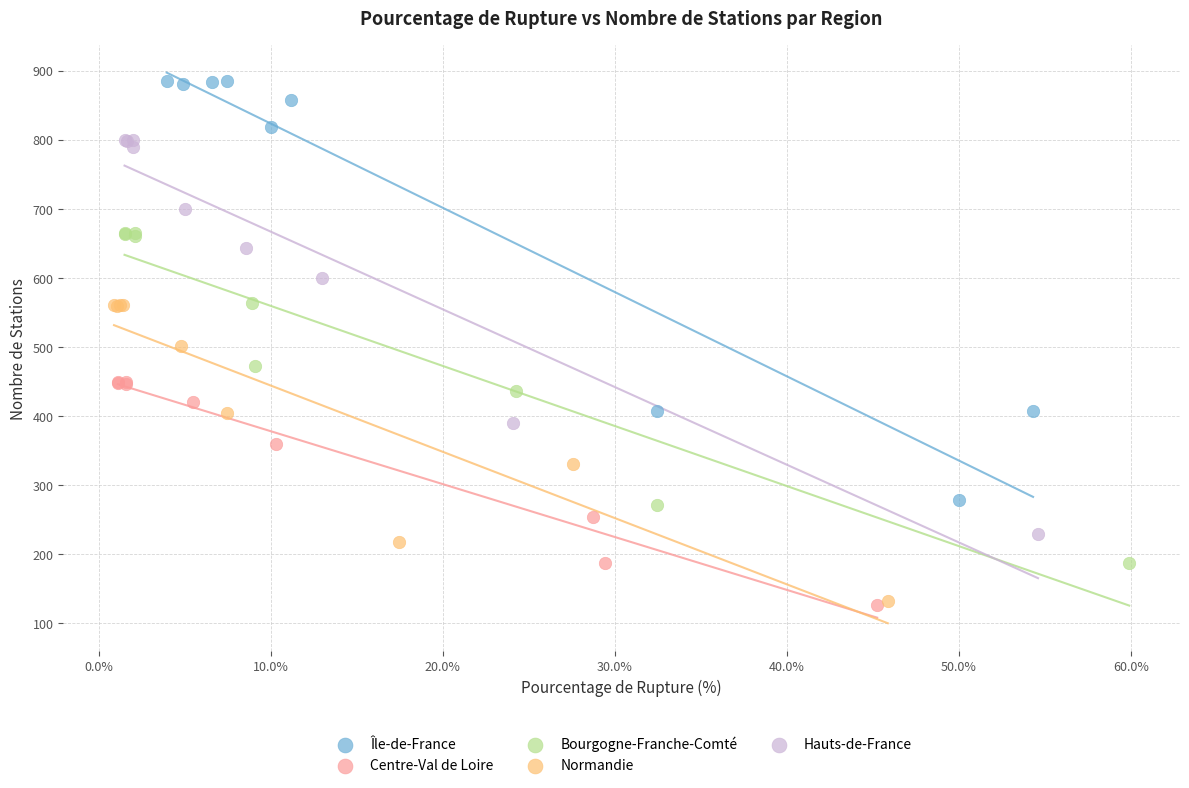

Which series has the widest spread of Y values?

Île-de-France